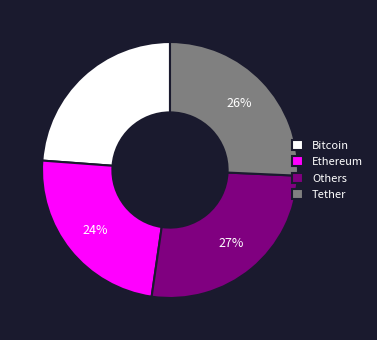

Which category has the biggest portion of the pie?

Others